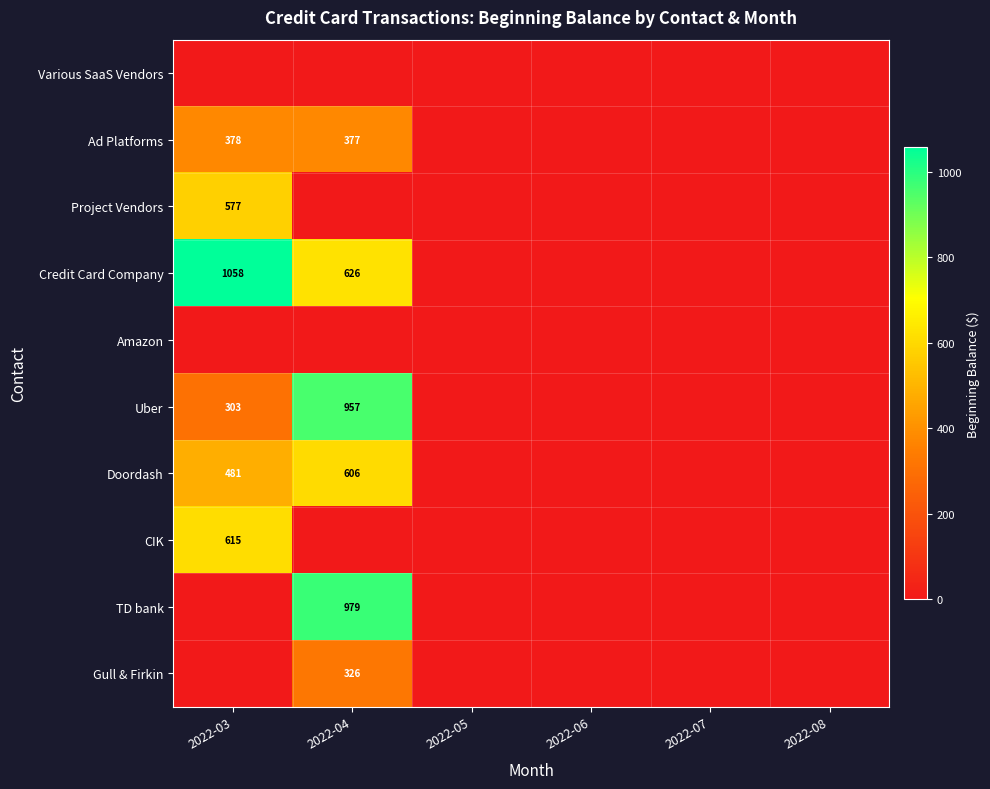

At how many categories does at least one series exceed 807?

2